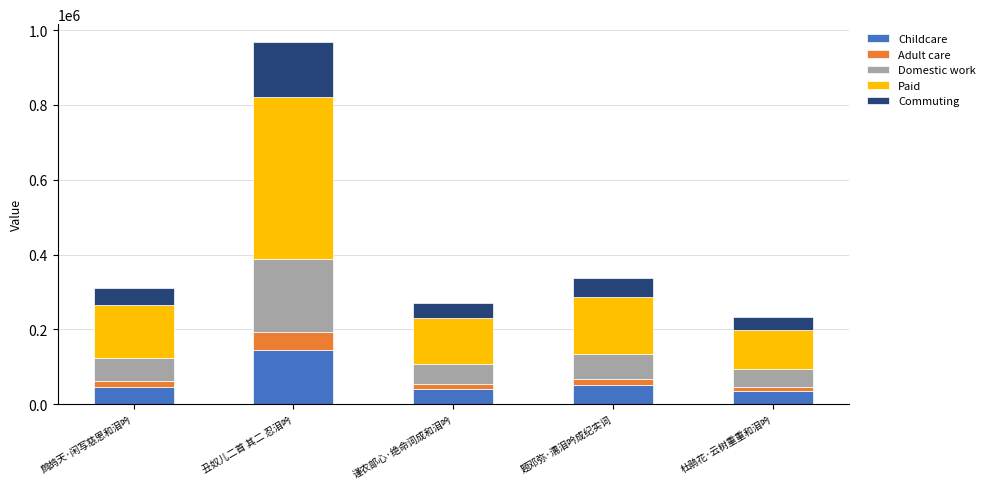

How many data points does each series have?

5